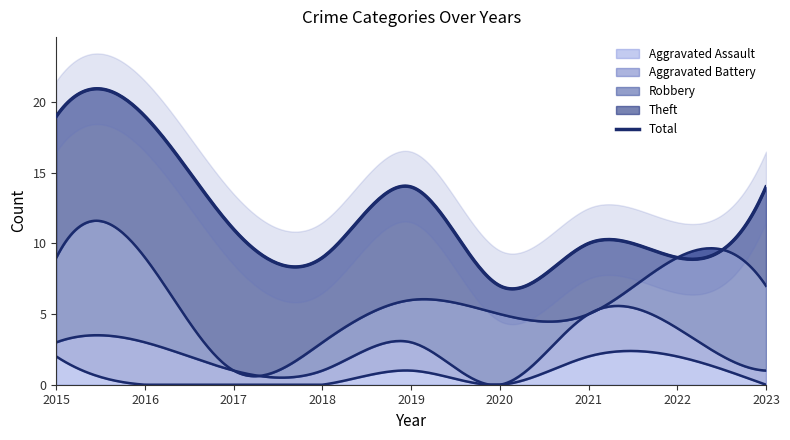

In Total, how many points are lower than both neighbors (excluding endpoints)?

3